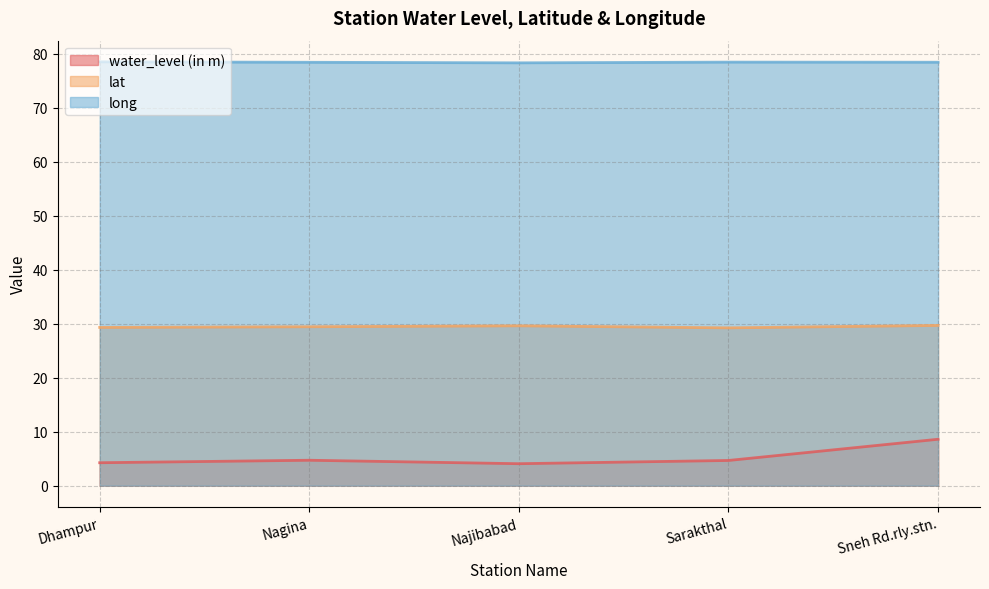

Which has a higher value, Sneh Rd.rly.stn. or Najibabad?

Sneh Rd.rly.stn.